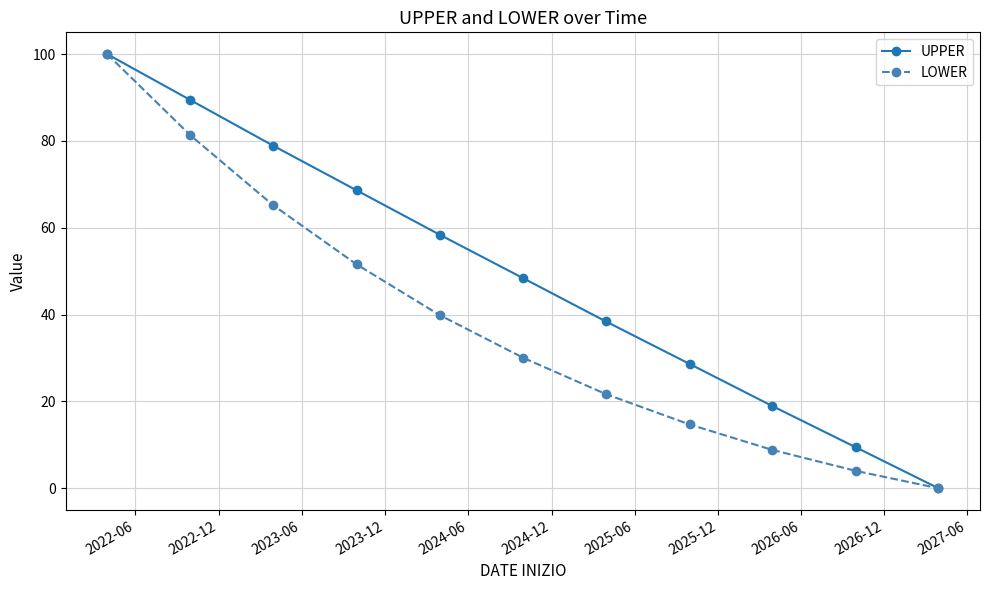

Rank the series by their average value, from highest to lowest.

UPPER, LOWER